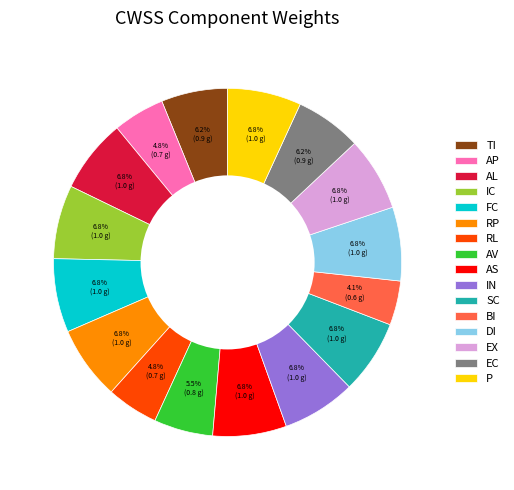

Which category has the smallest portion of the pie?

BI